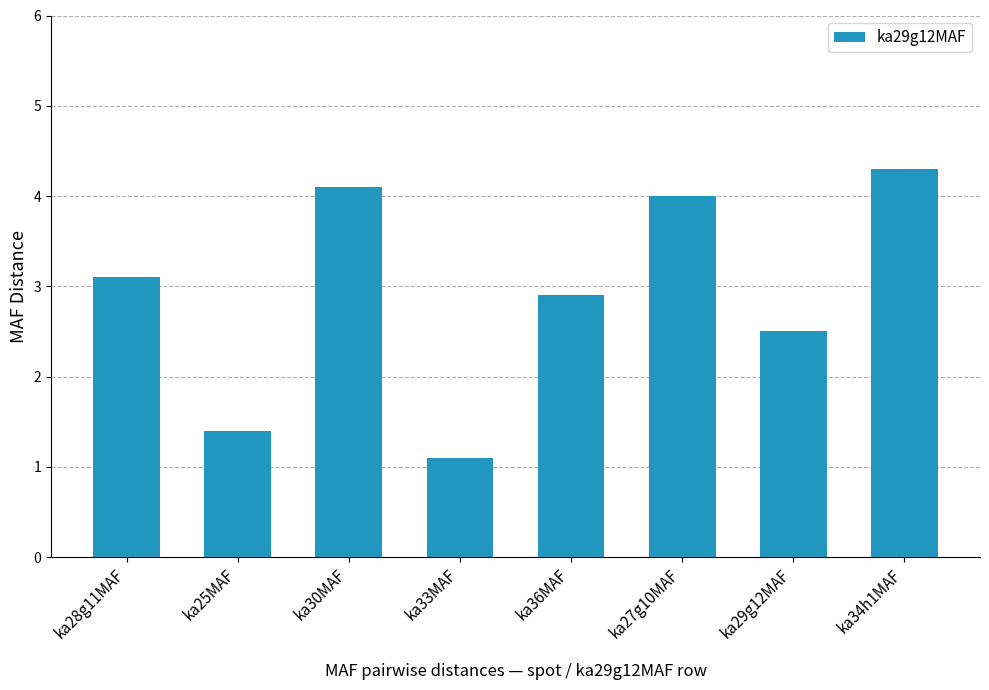

List the labels in order of value, smallest first.

ka33MAF, ka25MAF, ka29g12MAF, ka36MAF, ka28g11MAF, ka27g10MAF, ka30MAF, ka34h1MAF